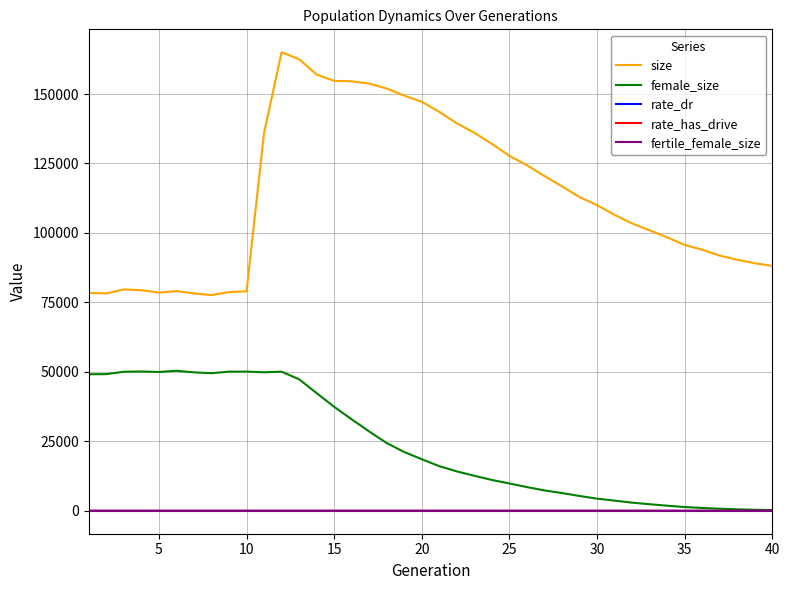

What is the maximum value shown in the chart?

165022.0